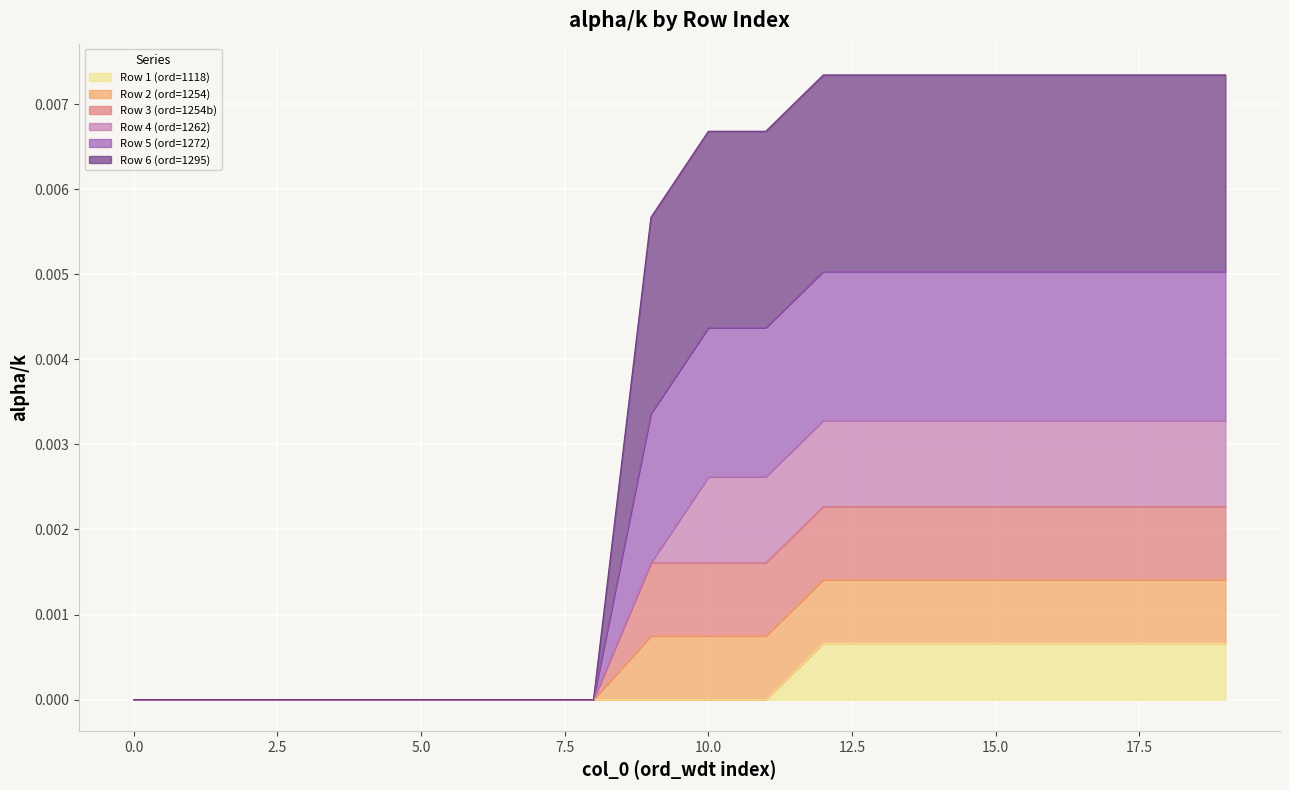

The value of Row 1 (ord=1118) at 9 is -0.0. True or false?

False